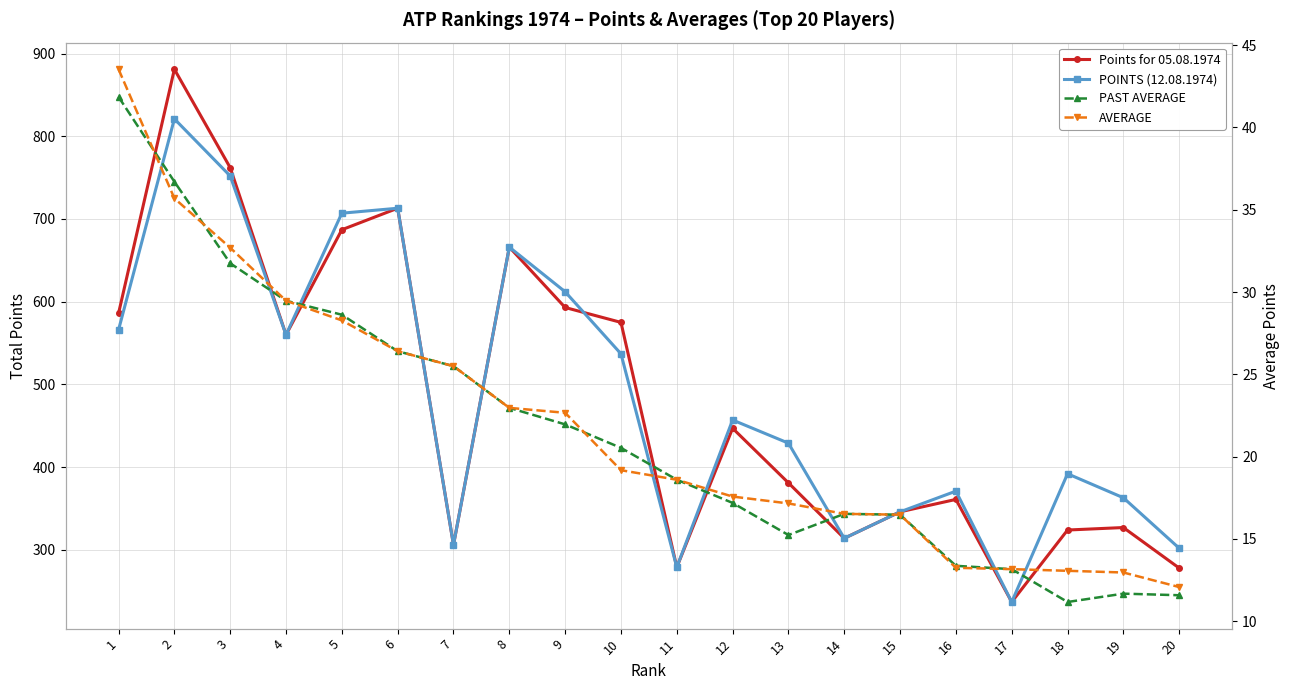

At which category is the sum across all series the highest?

2